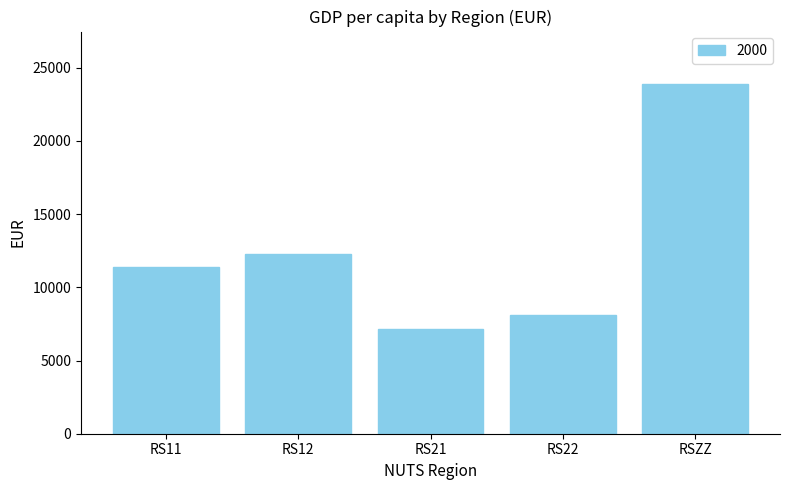

What is the change in value from RS22 to RSZZ?

+15802.3